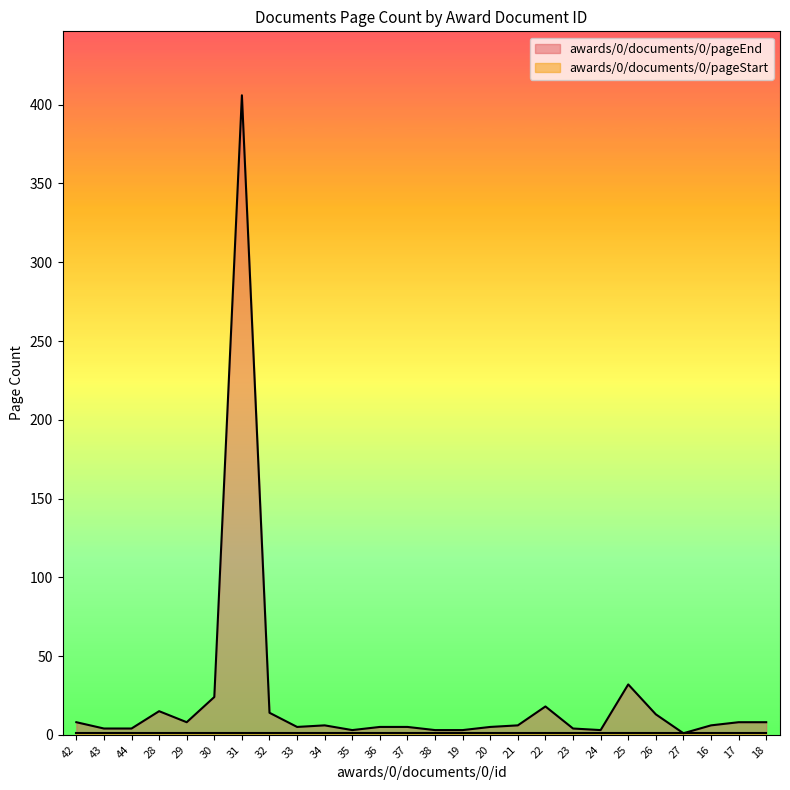

What is the label of the 9th point from the left?

33